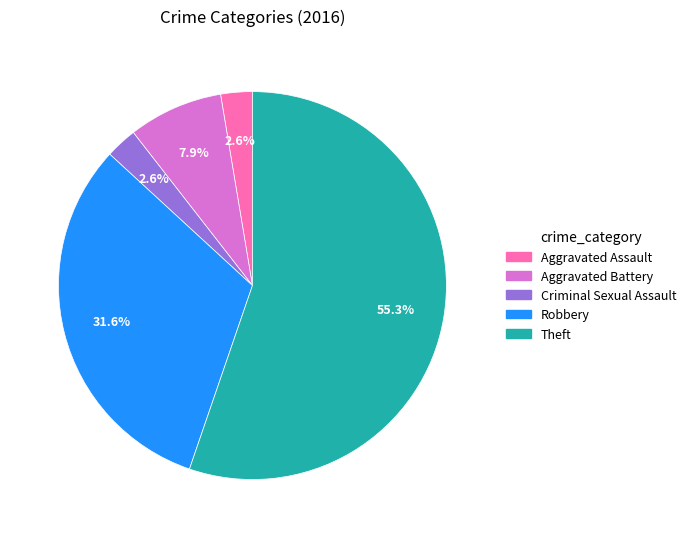

What percentage is NOT represented by Theft?

44.7%